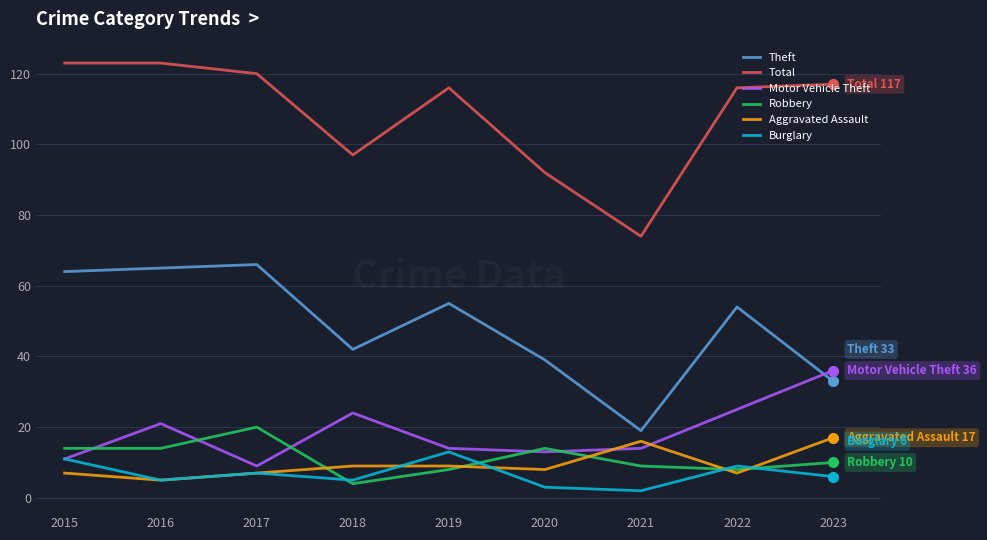

What is the highest value of the Robbery series?

20